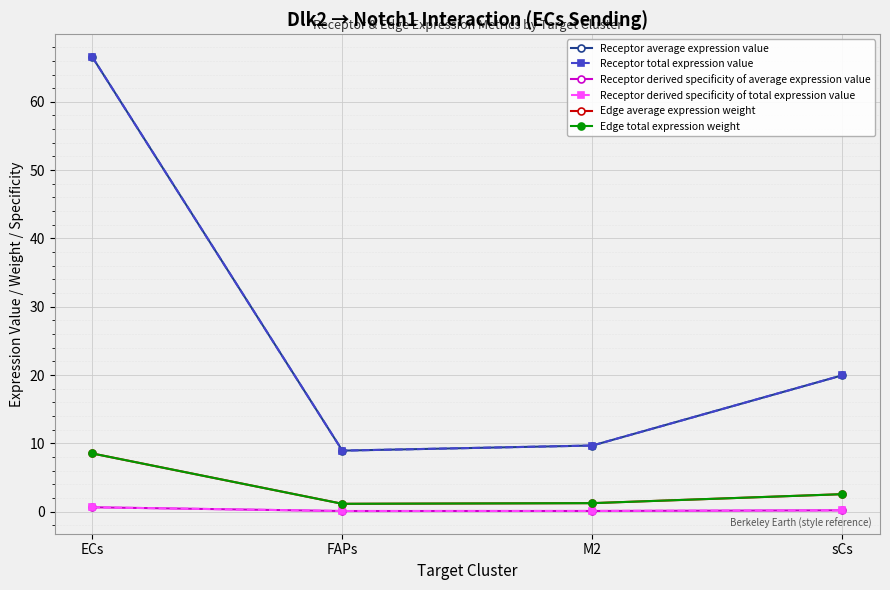

At how many categories does at least one series exceed 32?

1